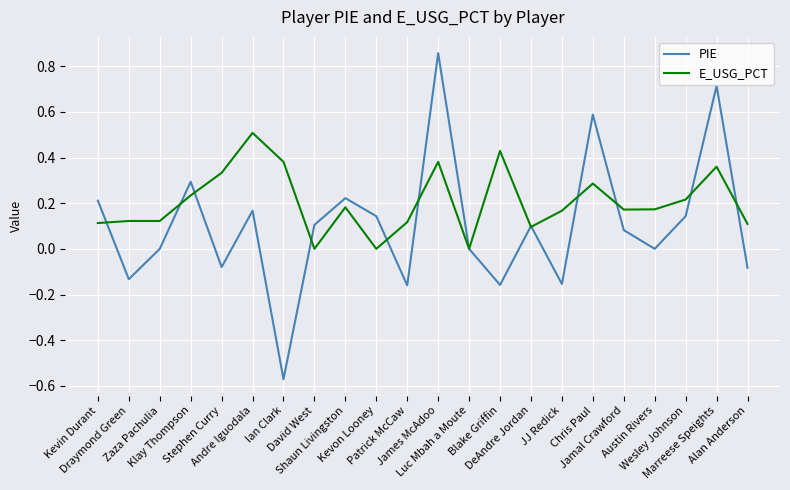

What is the maximum value for E_USG_PCT?

0.5